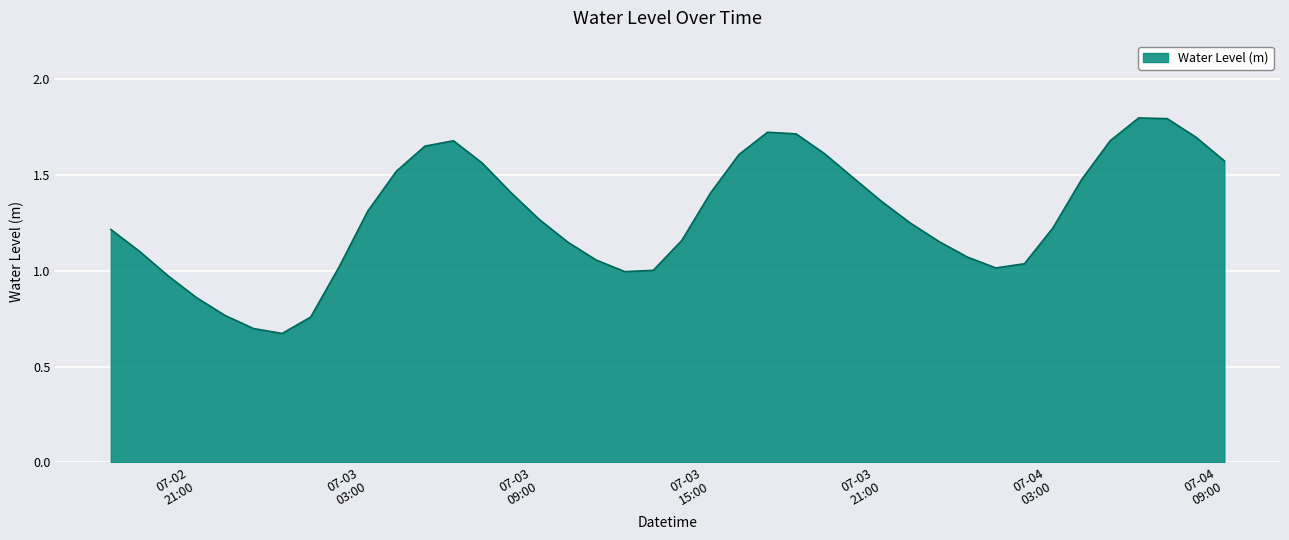

What is the maximum value shown in the chart?

1.8